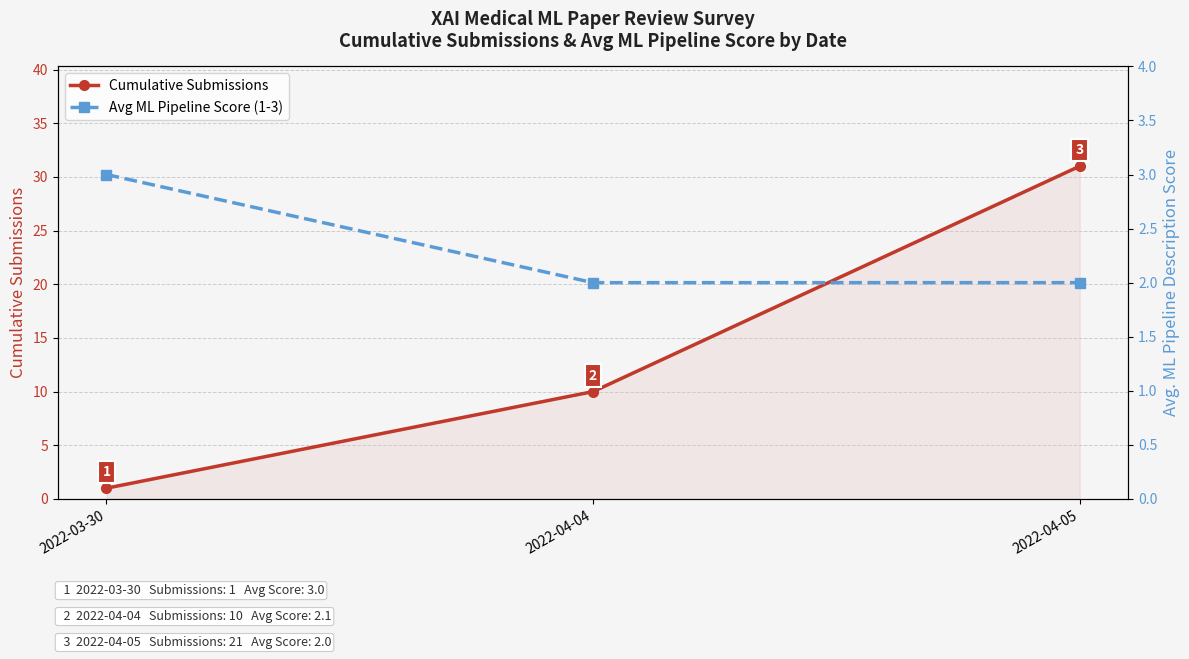

What are all the series names shown in the legend?

Cumulative Submissions, Avg ML Pipeline Score (1-3)